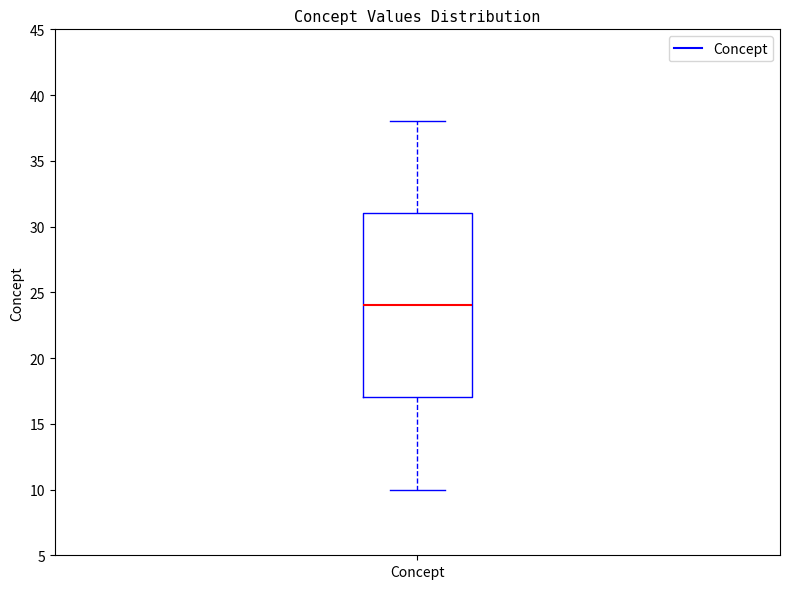

Transcribe this box plot: give where the median line is, the range the box spans, and where the two whiskers end, as read against the y-axis. The values are not printed on the chart, so give them approximately, as read against the axis.

median 24, box 17 to 31, whiskers 10 to 38